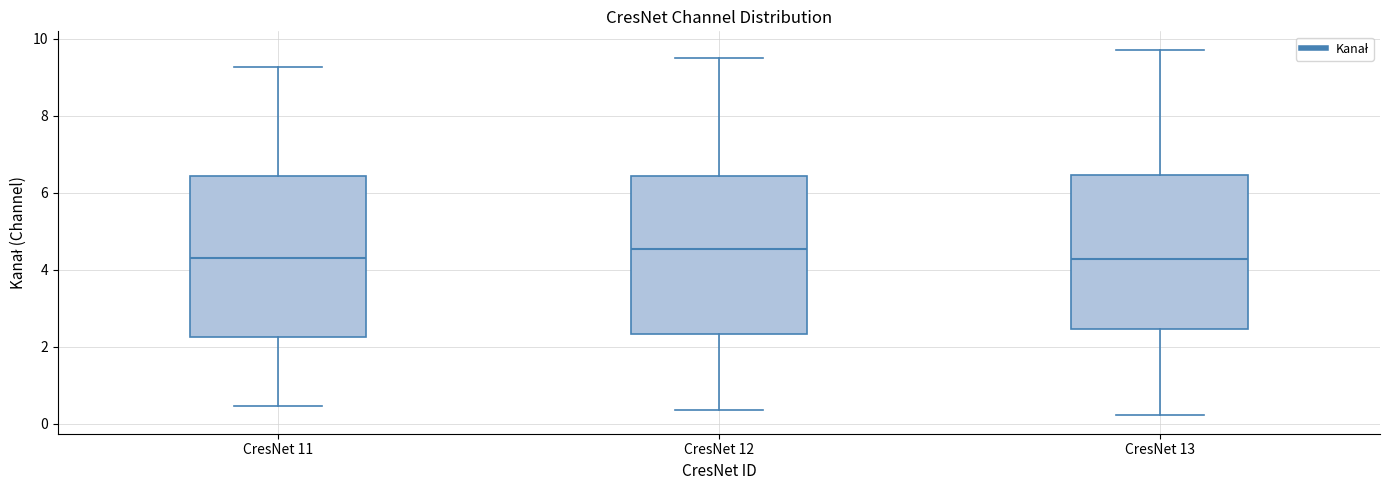

Reading left to right, transcribe this box plot: for each box, give where its median line is, the range the box spans, and where its two whiskers end, as read against the y-axis. The values are not printed on the chart, so give them approximately, as read against the axis.

CresNet 11: median 4.2, box 2.2 to 6.4, whiskers 0.4 to 9.2
CresNet 12: median 4.6, box 2.4 to 6.4, whiskers 0.4 to 9.4
CresNet 13: median 4.2, box 2.4 to 6.4, whiskers 0.2 to 9.8